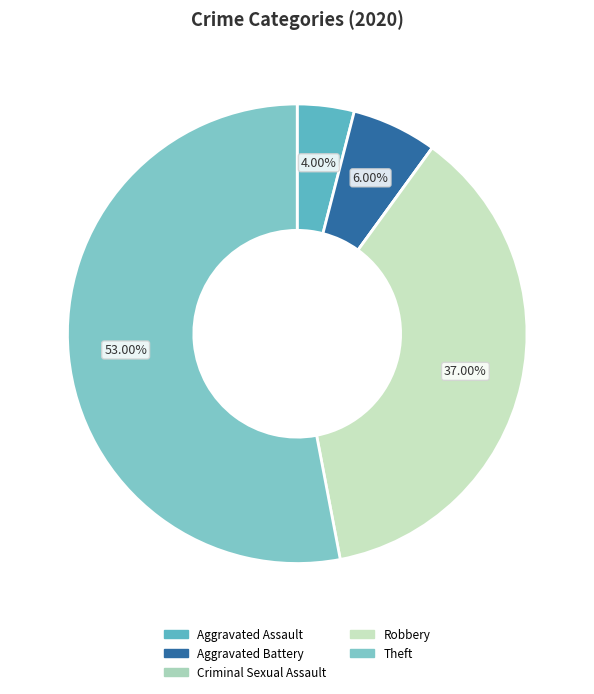

Is the sum of Robbery and Criminal Sexual Assault greater than half?

No